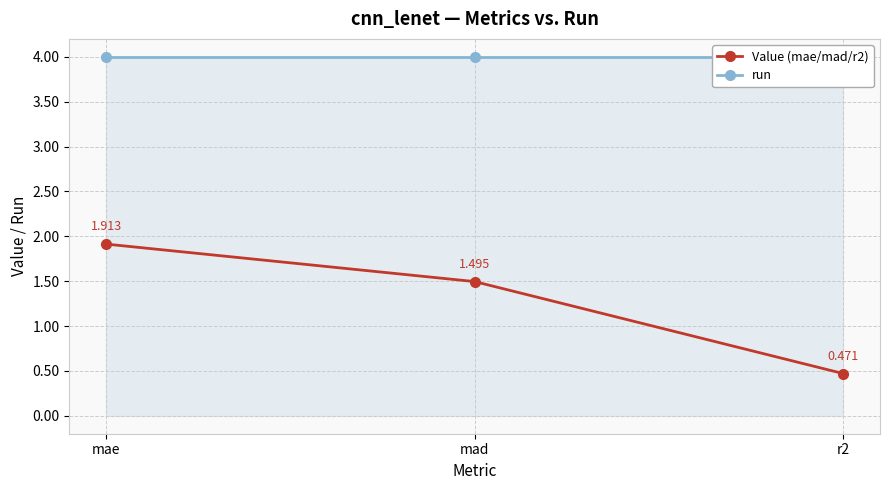

Reading left to right, extract all data points from this chart.

Value (mae/mad/r2): 1.9	1.5	0.5
run: 4.0	4.0	4.0